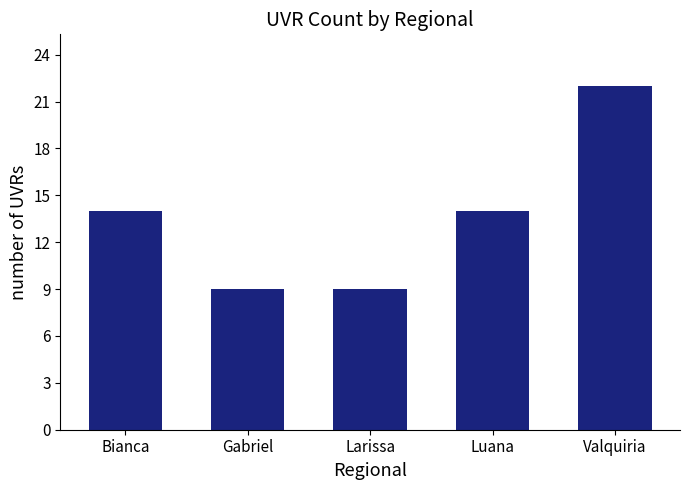

True or false: the data shows 9 at Larissa.

True